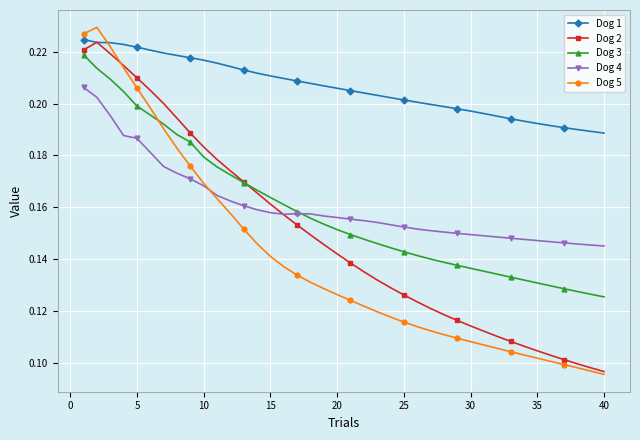

In Dog 4, how many points are lower than both neighbors (excluding endpoints)?

1